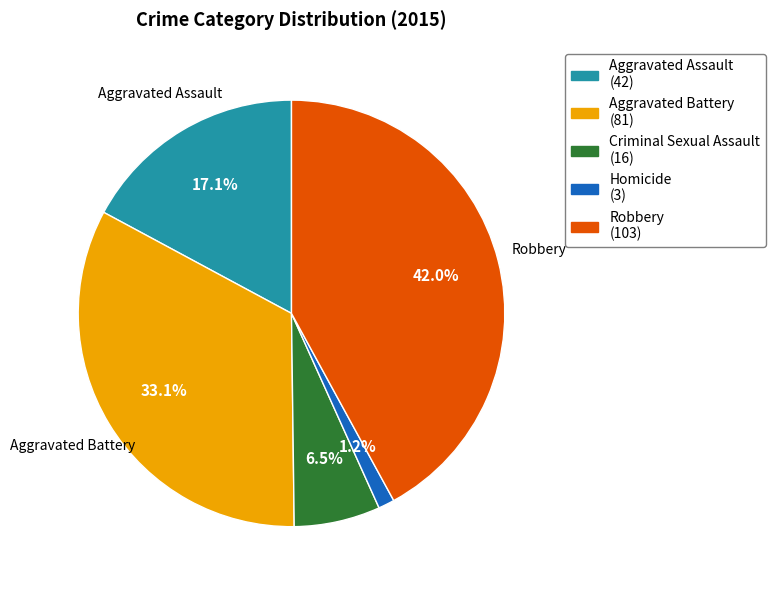

Which category has the smallest portion of the pie?

Homicide